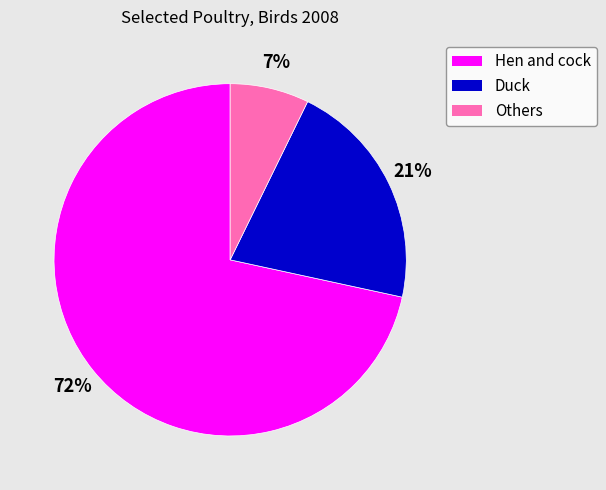

Count the number of slices in the pie.

3